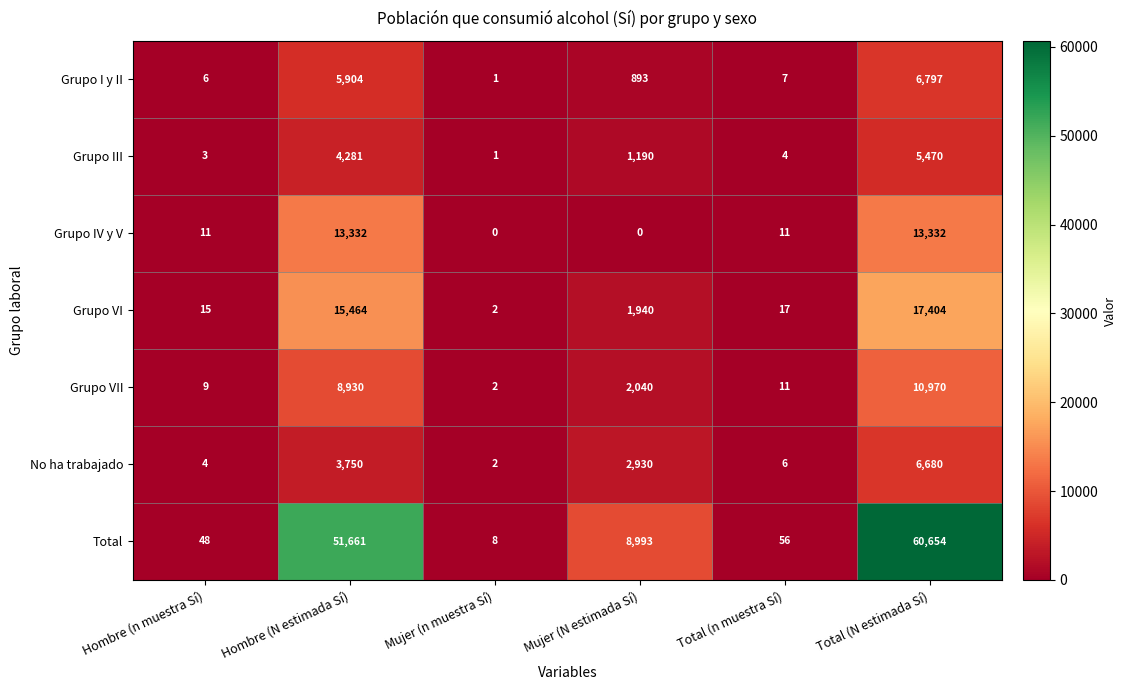

Count the number of data series in this chart.

7